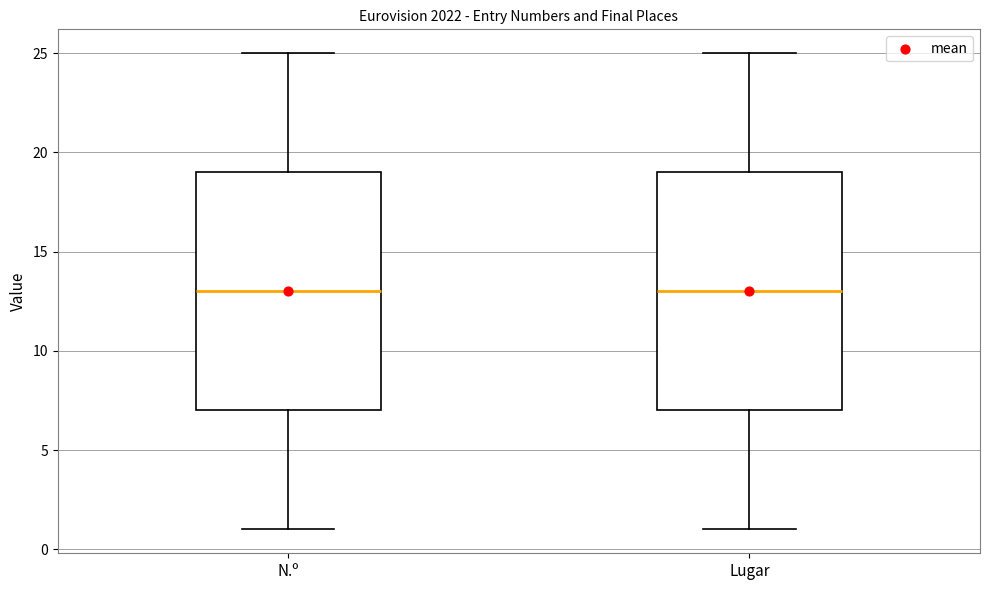

Reading left to right, read every box against the y-axis: the position of its median line, the range the box covers, and the ends of its whiskers. The values are not printed on the chart, so give them approximately, as read against the axis.

N.º: median 13, box 7 to 19, whiskers 1 to 25
Lugar: median 13, box 7 to 19, whiskers 1 to 25